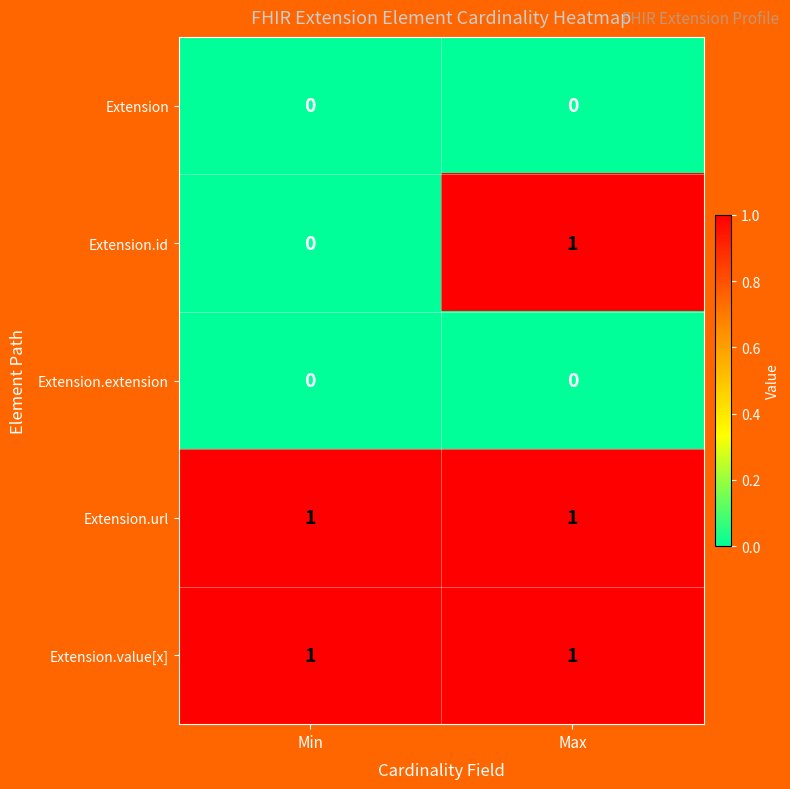

Which series has the largest range (max minus min)?

Extension.id